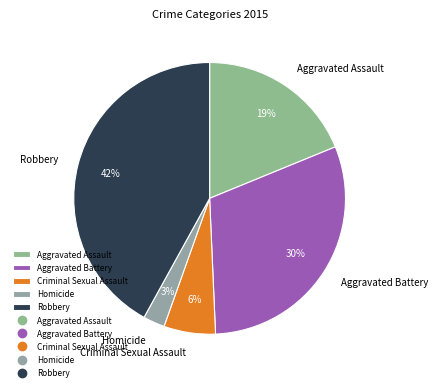

True or false: Robbery accounts for 36% of the total.

False